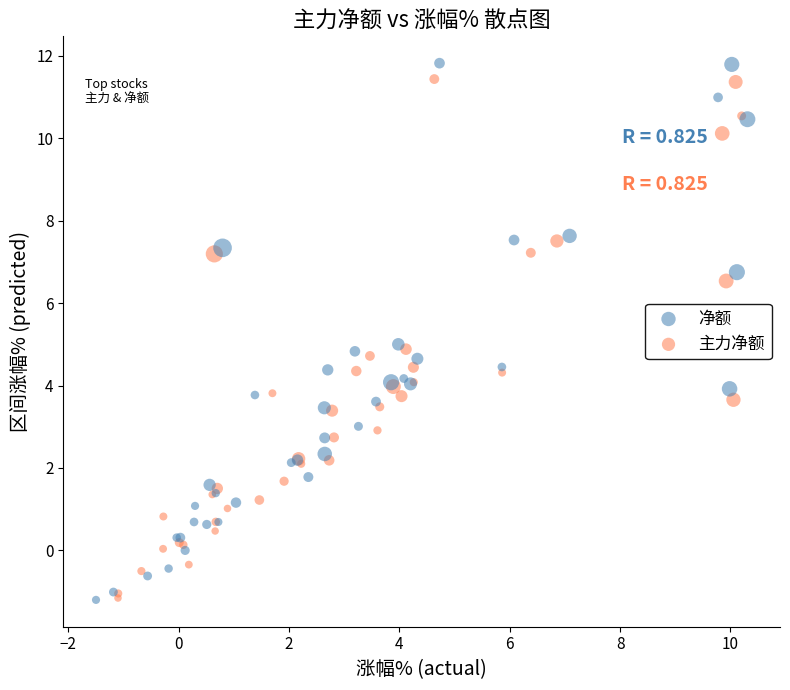

What are all the series names shown in the legend?

净额, 主力净额